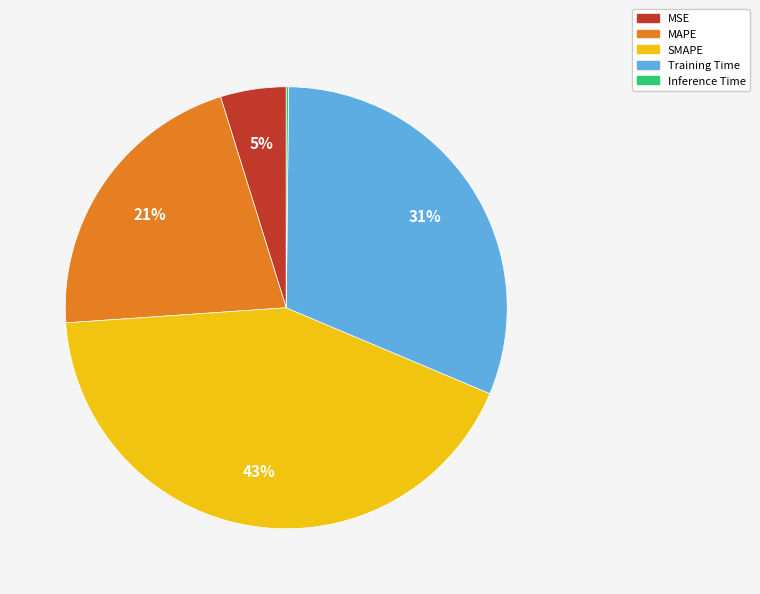

Which category has the biggest portion of the pie?

SMAPE